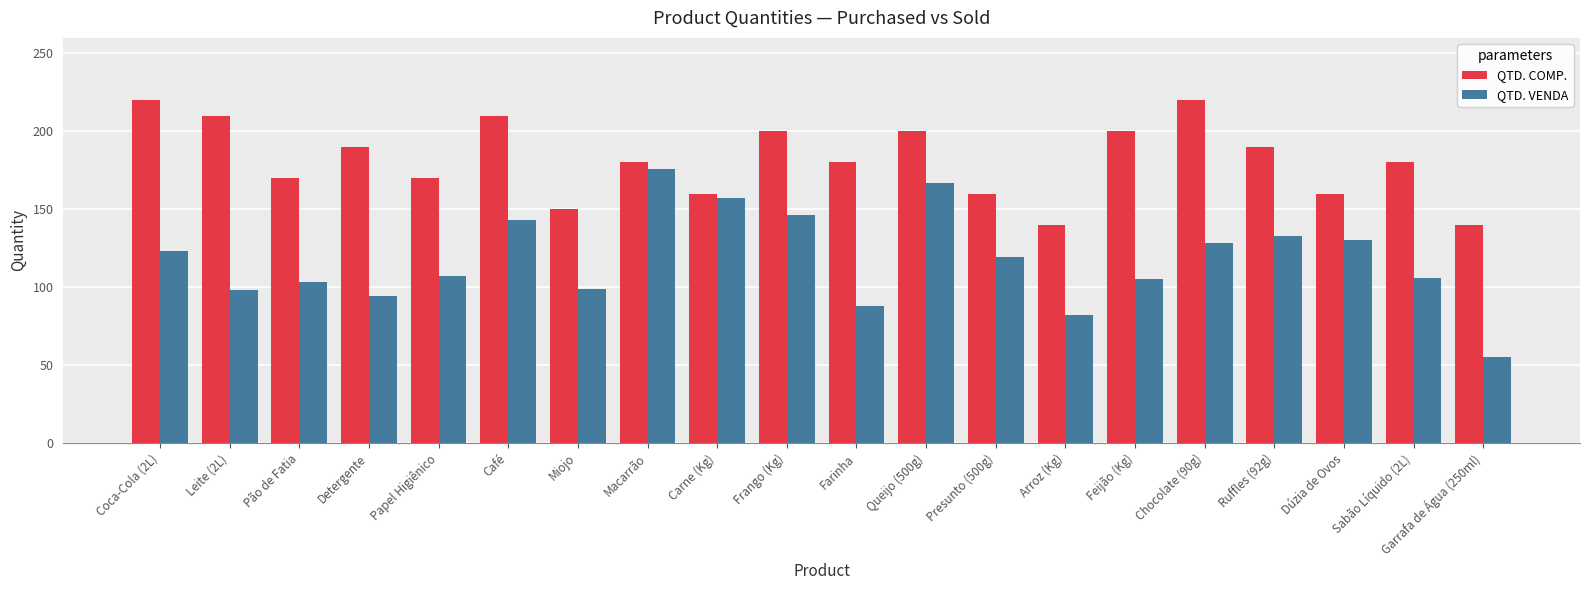

How many values in the QTD. VENDA series are below 119?

10